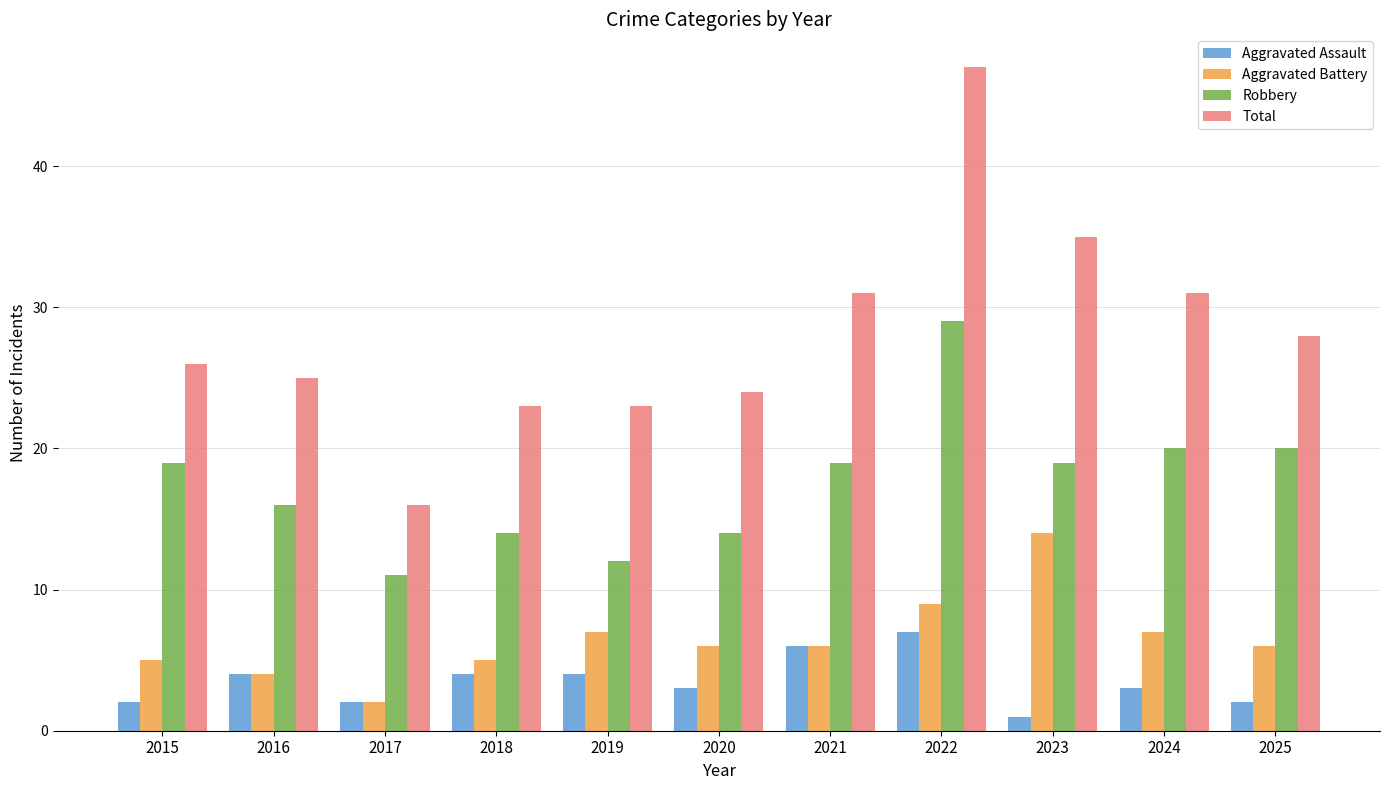

Reading right to left, what are all the values shown in this chart?

Aggravated Assault: 2025=2	2024=3	2023=1	2022=7	2021=6	2020=3	2019=4	2018=4	2017=2	2016=4	2015=2
Aggravated Battery: 2025=6	2024=7	2023=14	2022=9	2021=6	2020=6	2019=7	2018=5	2017=2	2016=4	2015=5
Robbery: 2025=20	2024=20	2023=19	2022=29	2021=19	2020=14	2019=12	2018=14	2017=11	2016=16	2015=19
Total: 2025=28	2024=31	2023=35	2022=47	2021=31	2020=24	2019=23	2018=23	2017=16	2016=25	2015=26